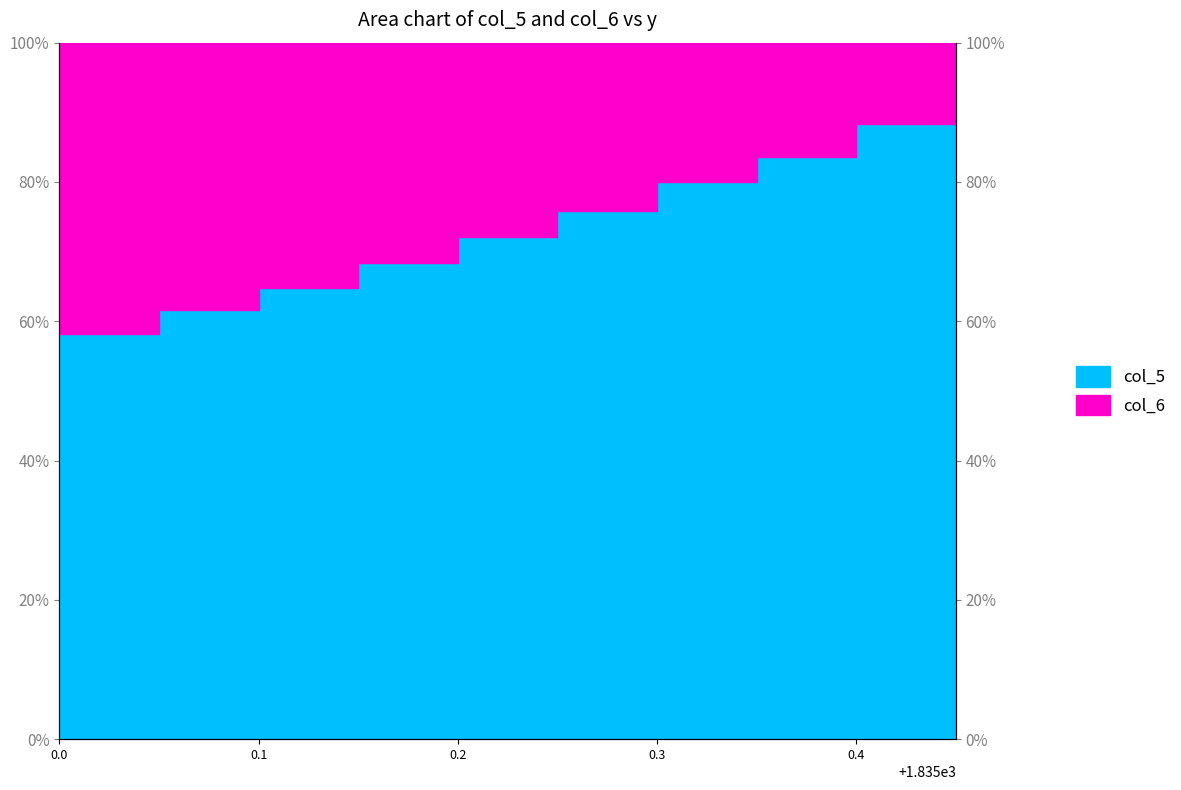

What is the maximum value shown in the chart?

93.4